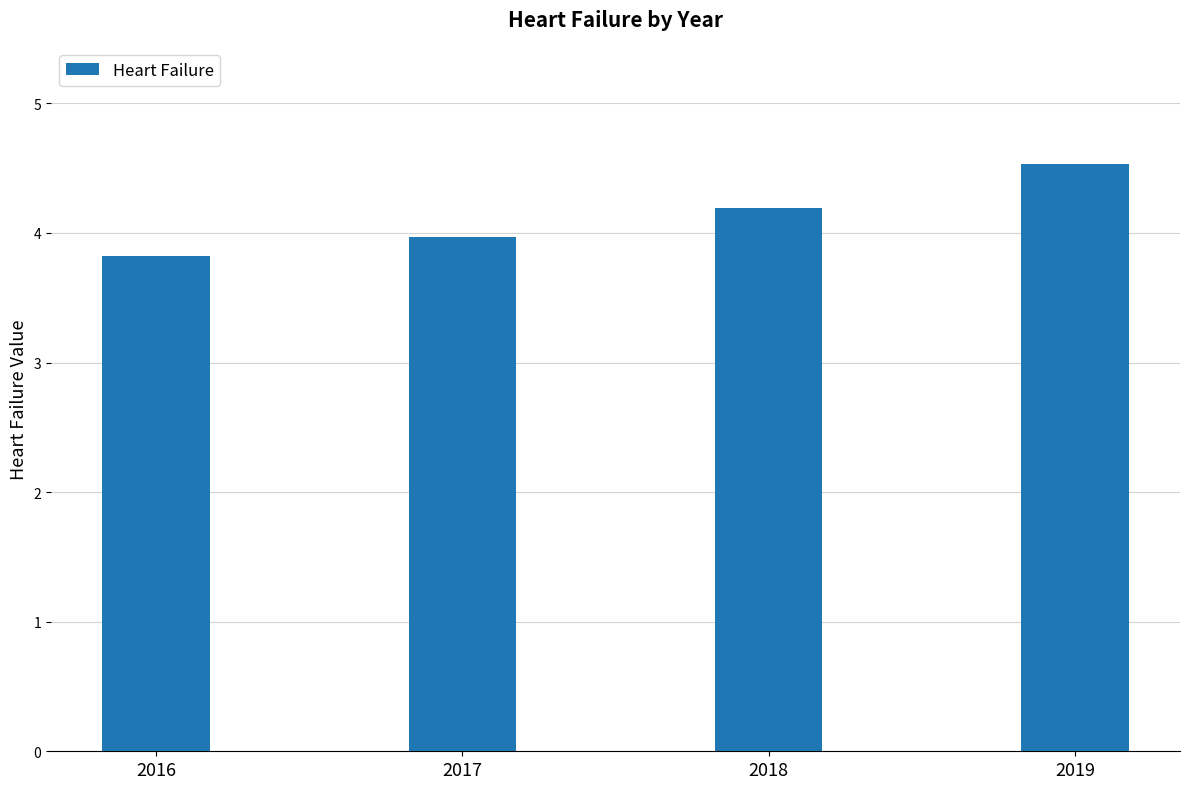

Which has a higher value, 2018 or 2016?

2018